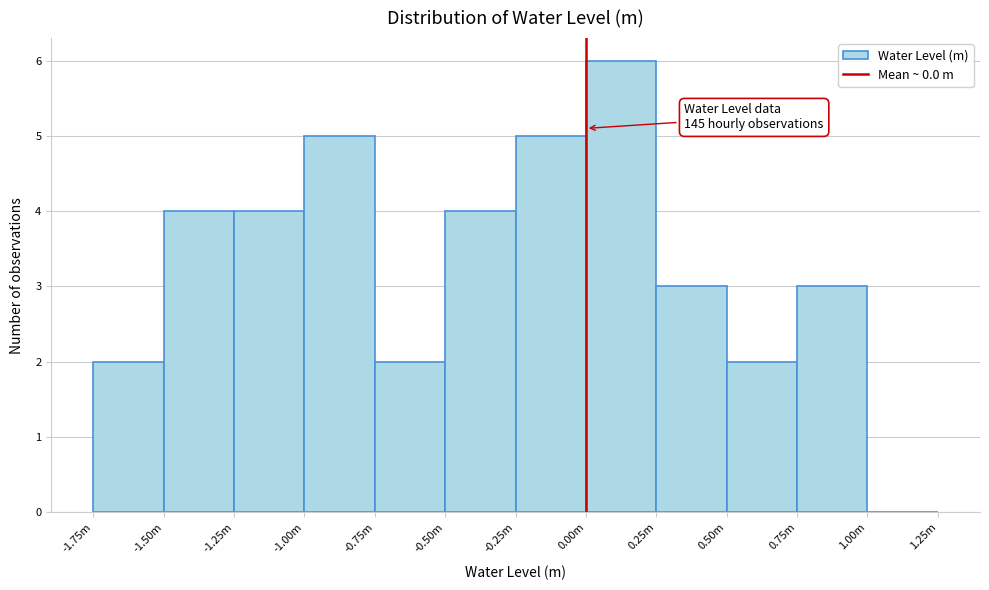

Reading right to left, extract all data points from this chart.

1.00m=0	0.75m=3	0.50m=2	0.25m=3	0.00m=6	-0.25m=5	-0.50m=4	-0.75m=2	-1.00m=5	-1.25m=4	-1.50m=4	-1.75m=2